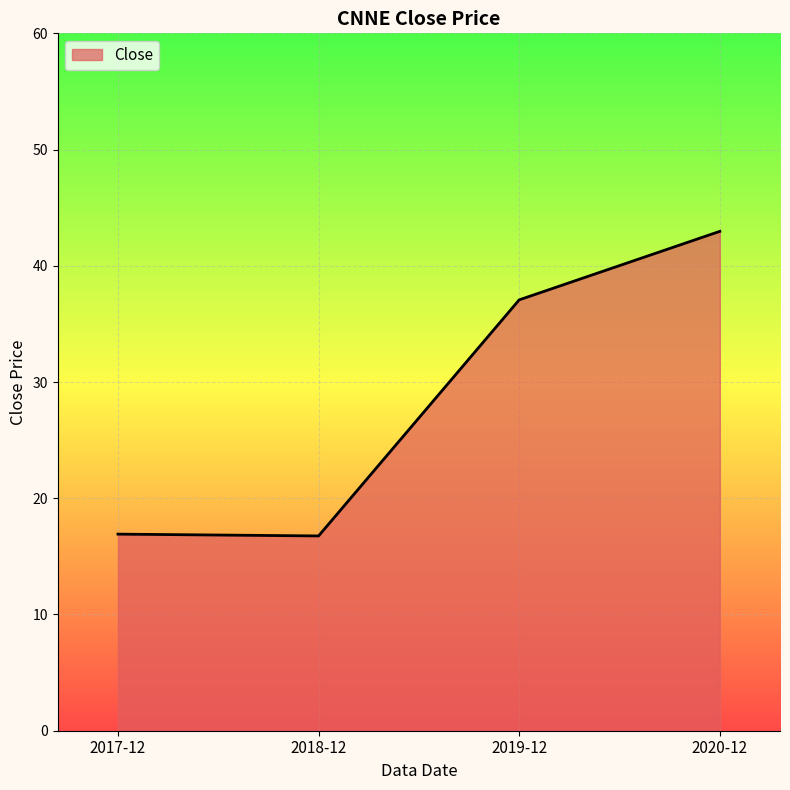

What is the minimum value shown in the chart?

16.8